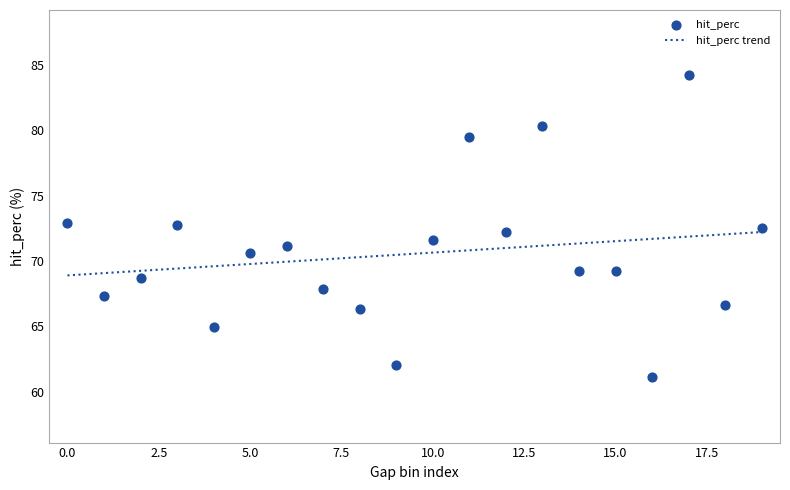

What is the change in value from (54.713, 59.713] to (79.713, 84.713]?

-18.4